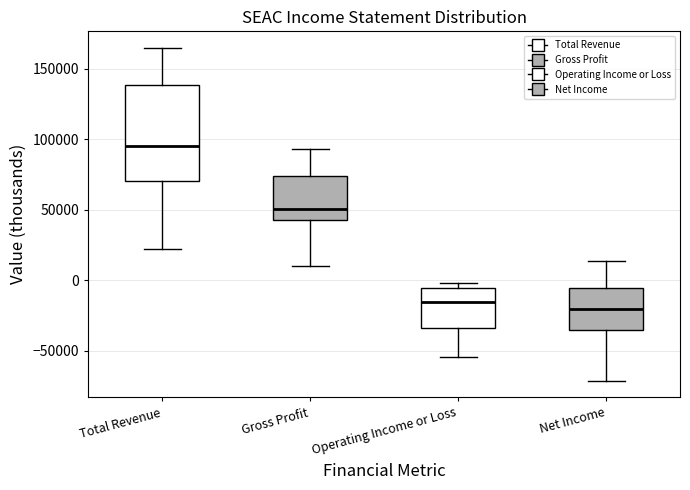

Reading left to right, read every box against the y-axis: the position of its median line, the range the box covers, and the ends of its whiskers. The values are not printed on the chart, so give them approximately, as read against the axis.

Total Revenue: median 95000, box 70000 to 140000, whiskers 20000 to 165000
Gross Profit: median 50000, box 45000 to 75000, whiskers 10000 to 95000
Operating Income or Loss: median -15000, box -35000 to -5000, whiskers -55000 to 0
Net Income: median -20000, box -35000 to -5000, whiskers -70000 to 15000